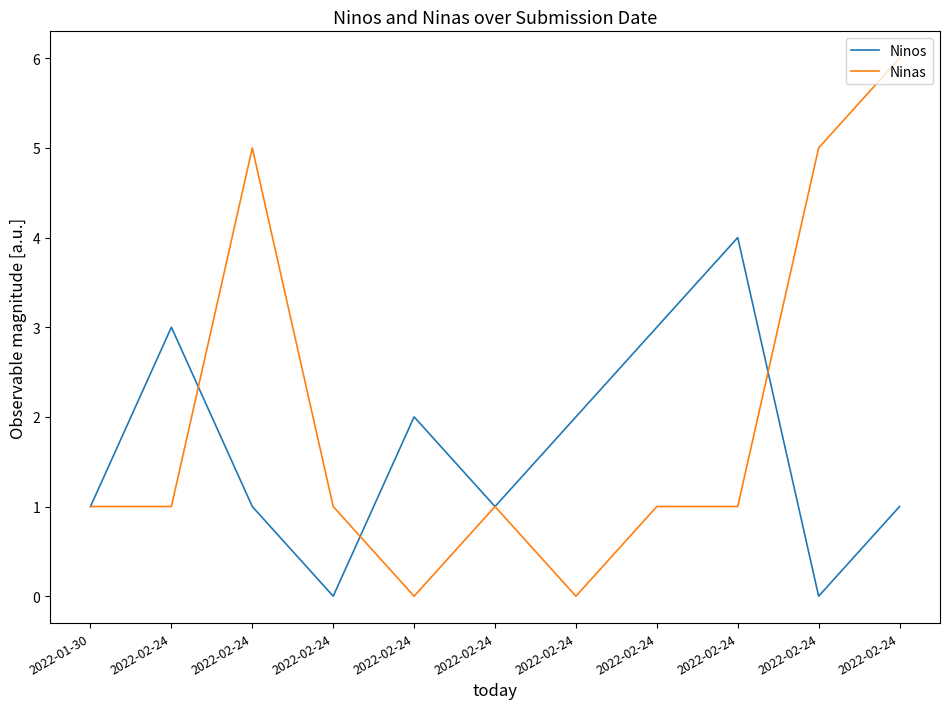

The Ninos series shows -2 at 2022-02-24. True or false?

False